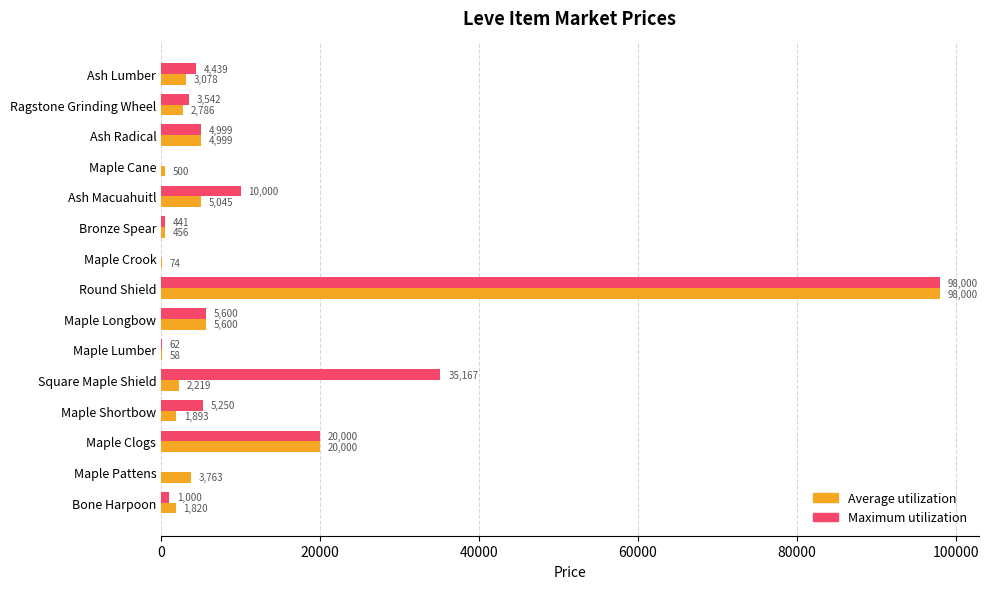

Is it true that Maximum utilization equals 20833.5 at Round Shield?

False